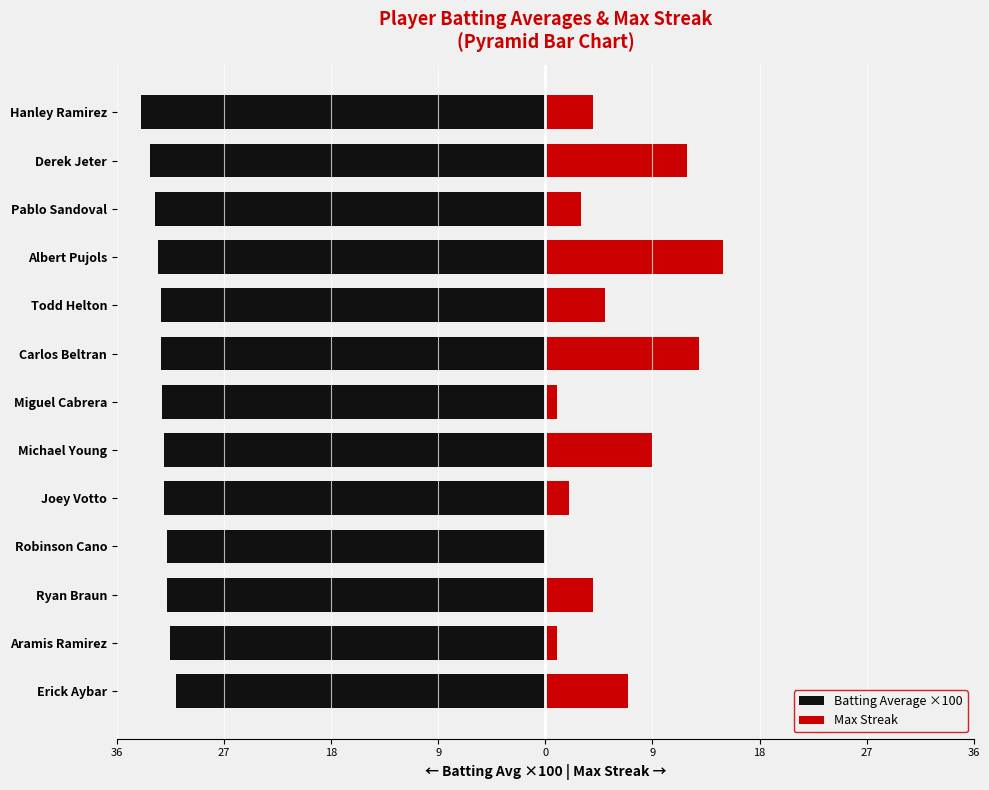

Reading left to right, what are all the values shown in this chart?

Batting Average ×100: -31.2	-31.7	-32.0	-32.0	-32.2	-32.2	-32.4	-32.5	-32.5	-32.7	-33.0	-33.4	-34.2
Max Streak: 7.0	1.0	4.0	0.0	2.0	9.0	1.0	13.0	5.0	15.0	3.0	12.0	4.0